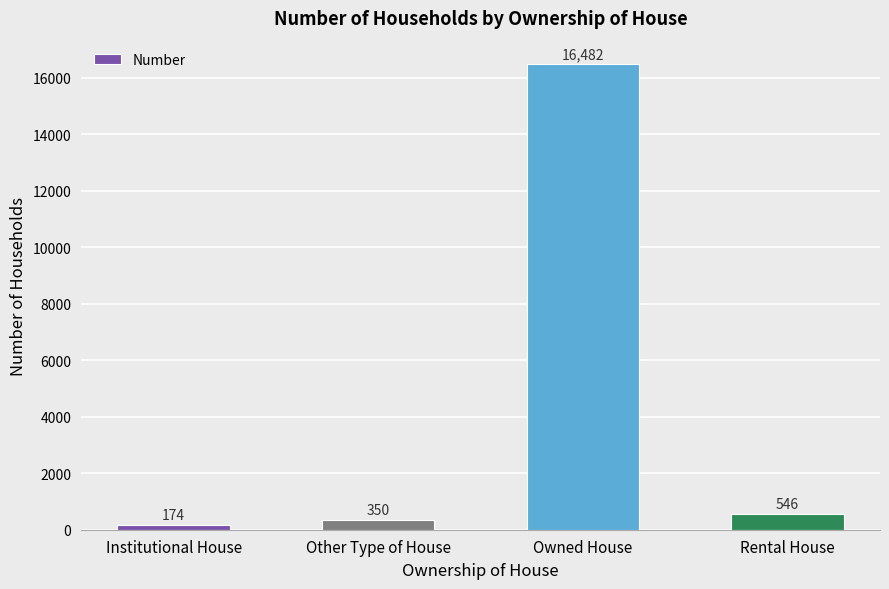

At which category does the chart reach its minimum across all series?

Institutional House